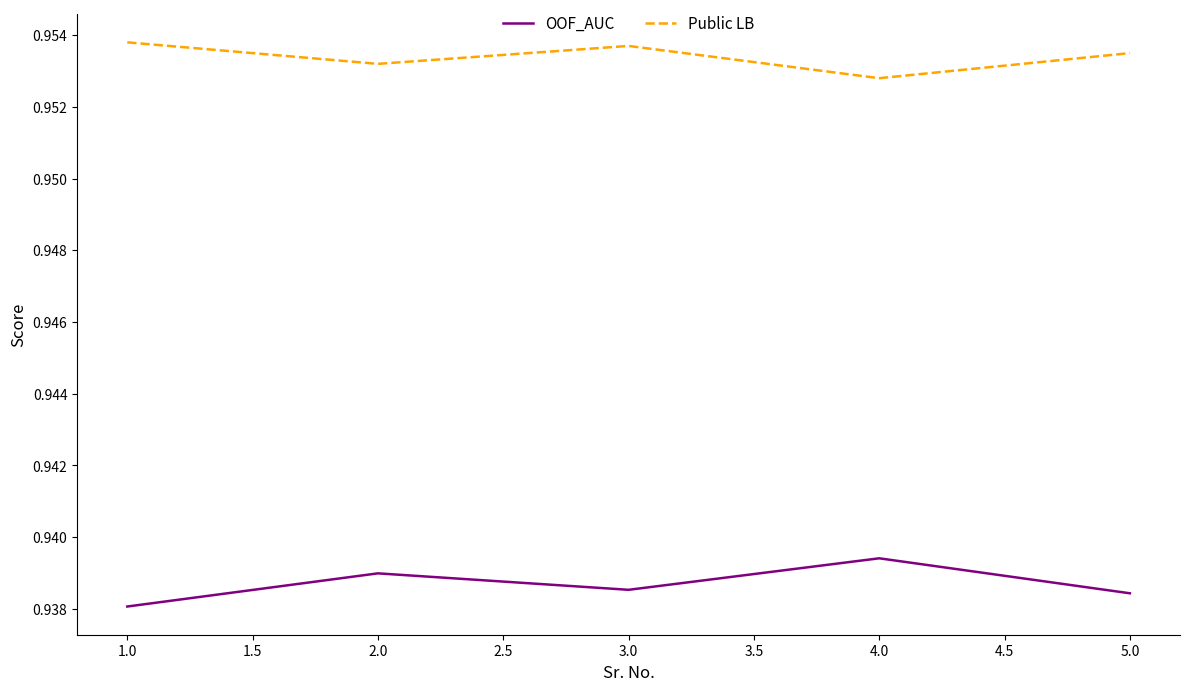

Rank the series by their average value, from highest to lowest.

Public LB, OOF_AUC